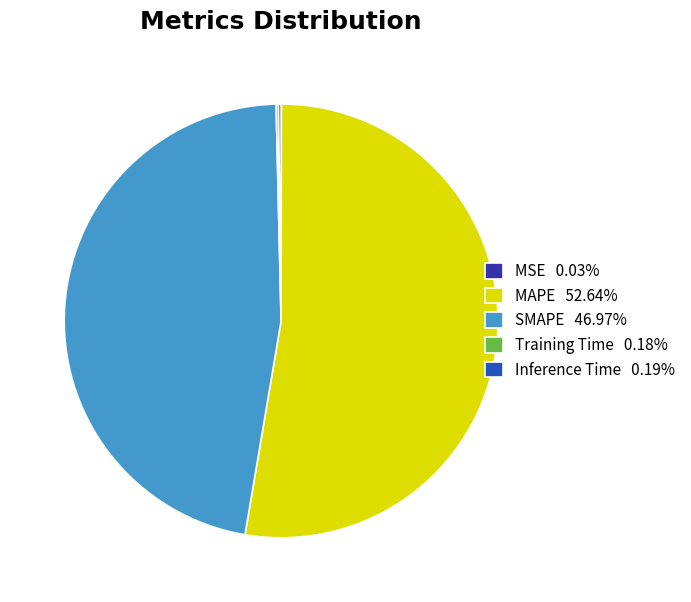

Is there any slice that represents more than half of the pie?

Yes